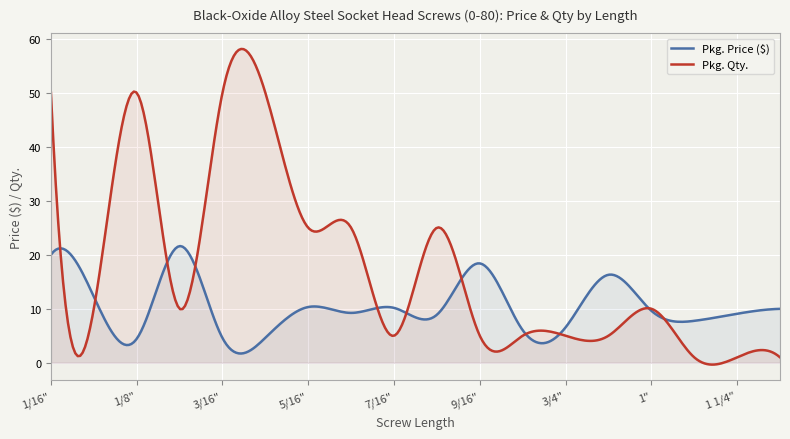

What is the sum of all Pkg. Qty. values?

5196.7